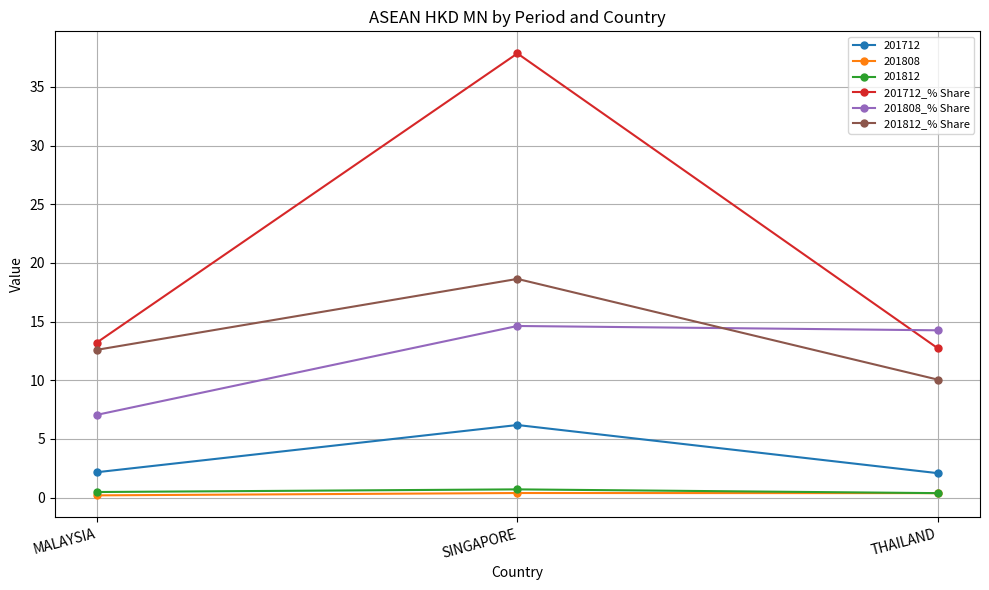

What is the average value of the 201812_% Share series?

13.8